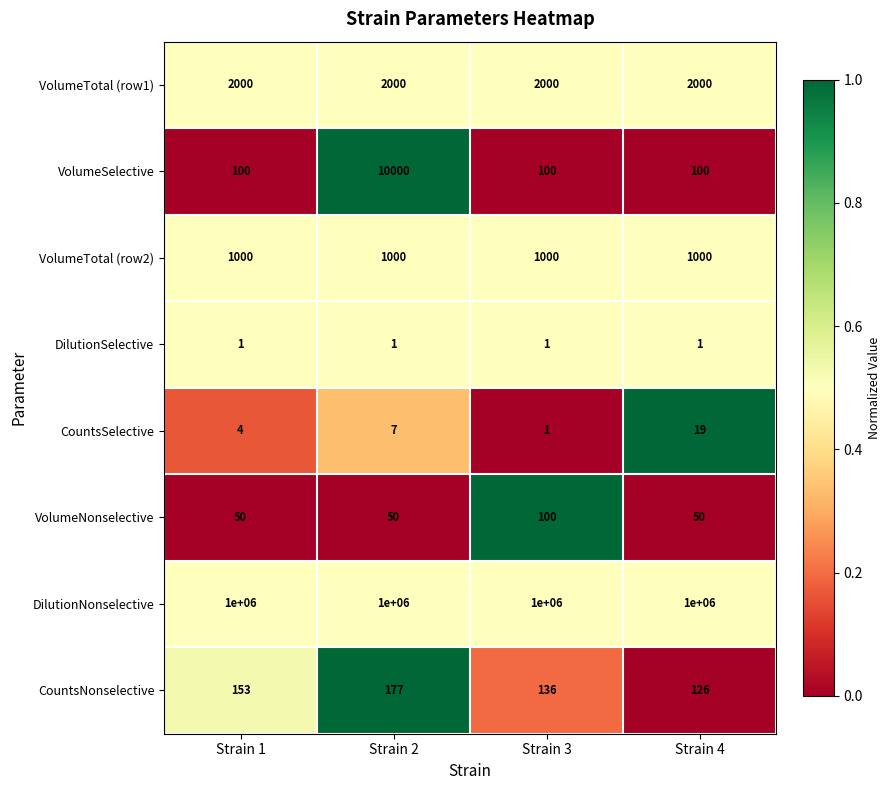

The value of CountsSelective at Strain 1 is 2. True or false?

False